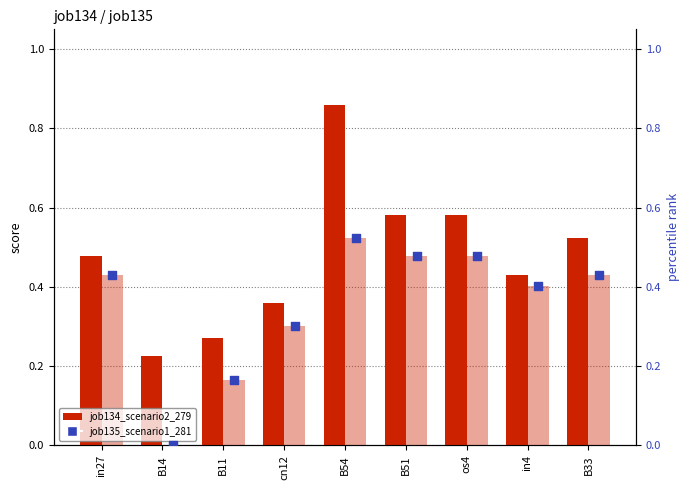

At which category is the sum across all series the highest?

B54